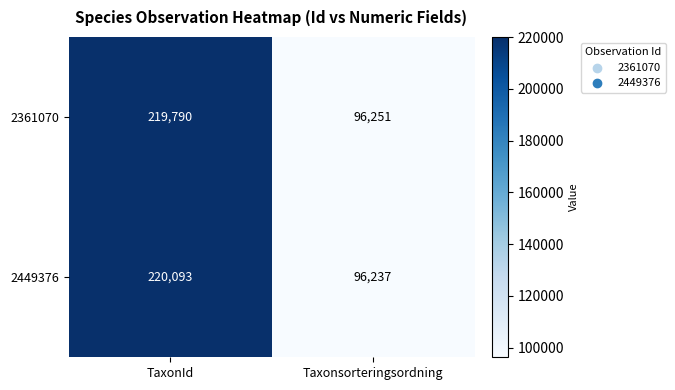

Which series has the largest total across all categories?

2449376